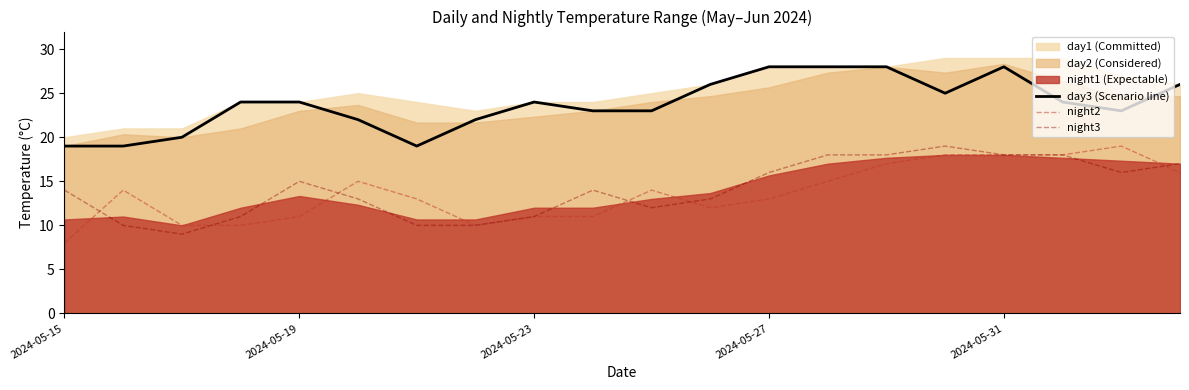

What is the difference between the second highest and minimum values in the night2 series?

10